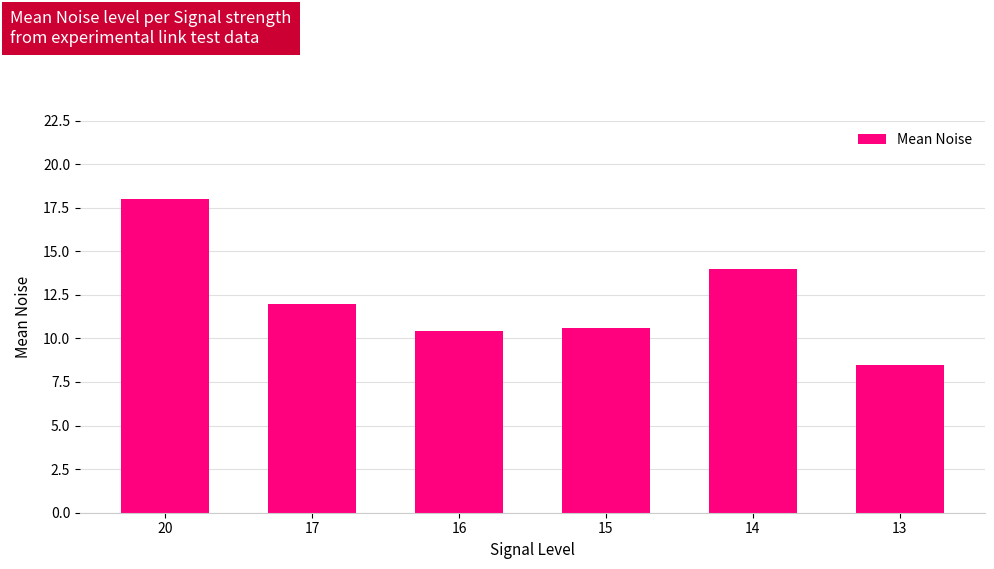

Read the value at 17.

12.0